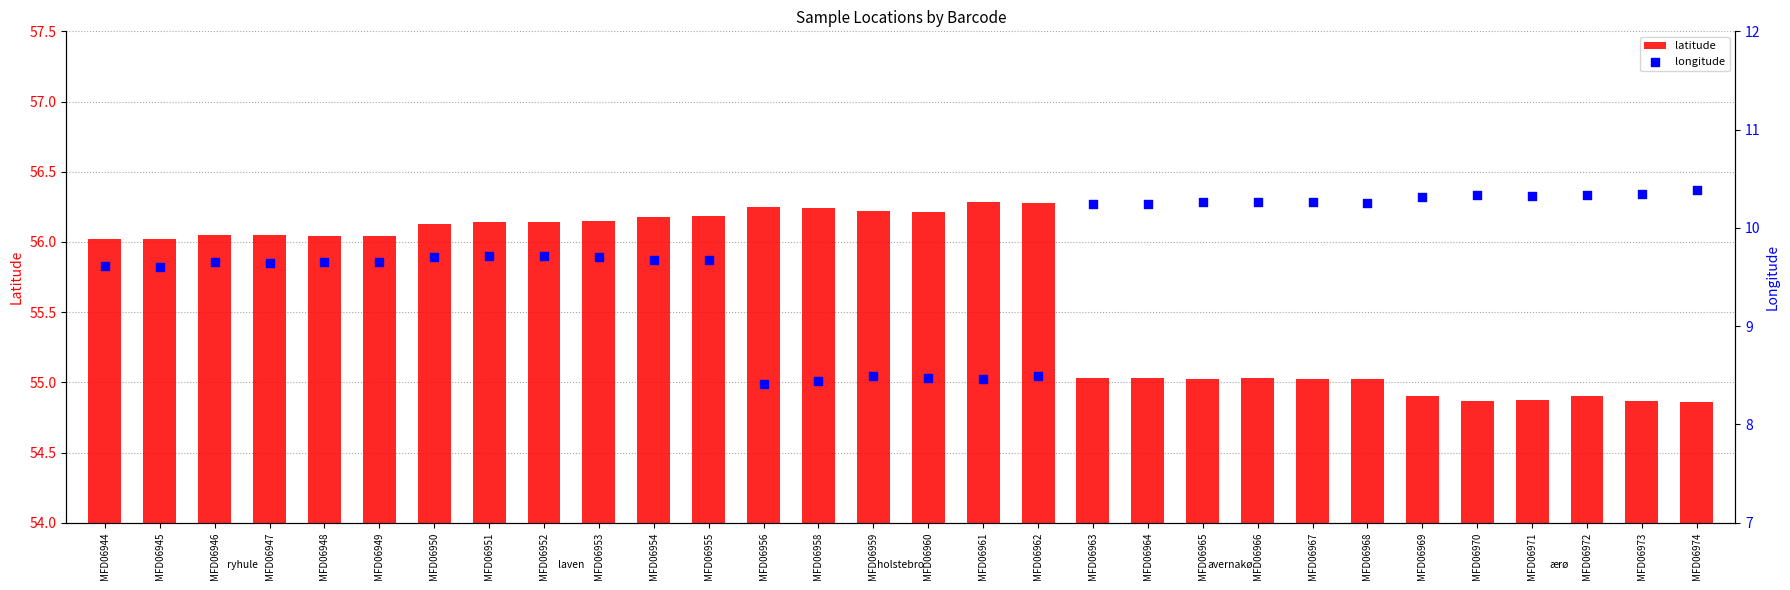

Which series has the largest total across all categories?

latitude